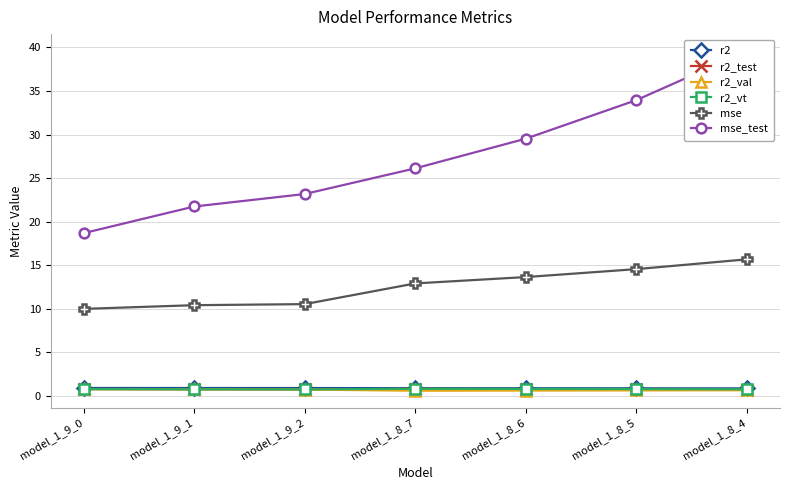

True or false: r2 has a value of 1.2 at model_1_8_6.

False